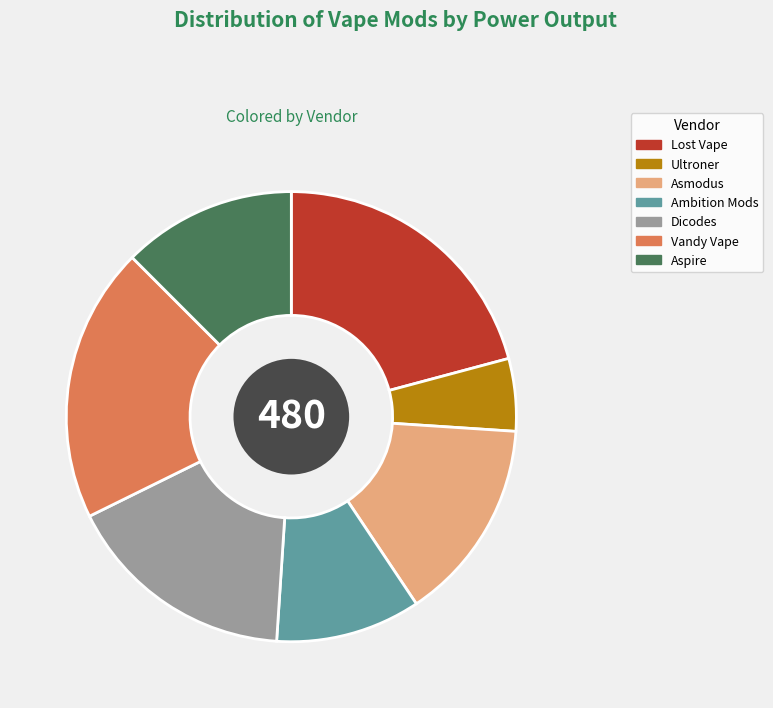

Which has a higher value, Lost Vape or Ambition Mods?

Lost Vape